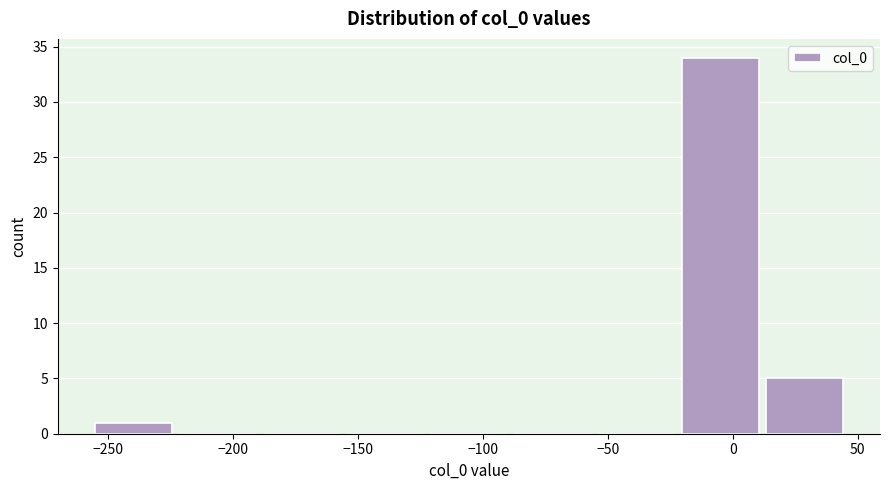

Reading left to right, list every bar in this chart as the range it spans on the x-axis followed by its height. Neither the bar edges nor the heights are printed on the chart, so give them approximately, as read against the axes.

-255 to -225: 1
-225 to -190: 0
-190 to -155: 0
-155 to -120: 0
-120 to -90: 0
-90 to -55: 0
-55 to -20: 0
-20 to 10: 34
10 to 45: 5